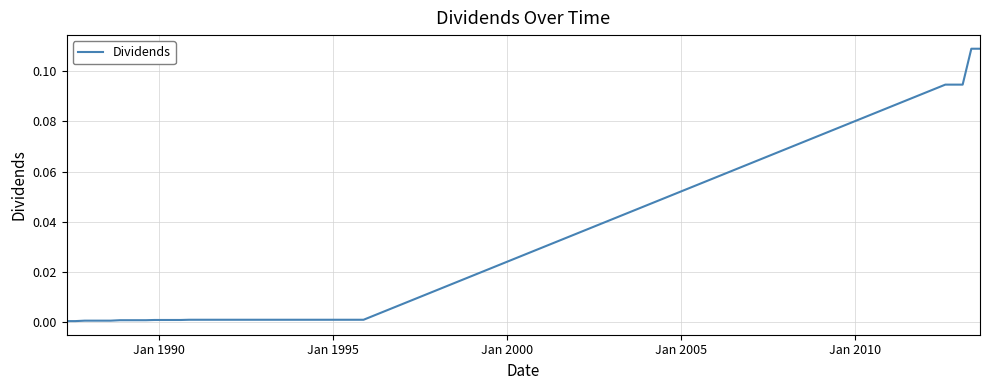

True or false: there are more than 0 points higher than both neighbors.

False